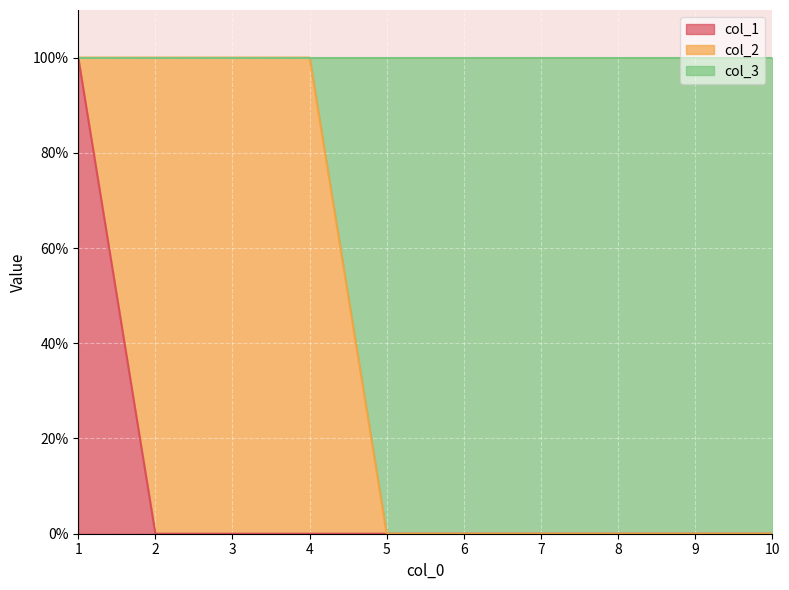

Does the chart display data point markers on the line(s)?

No